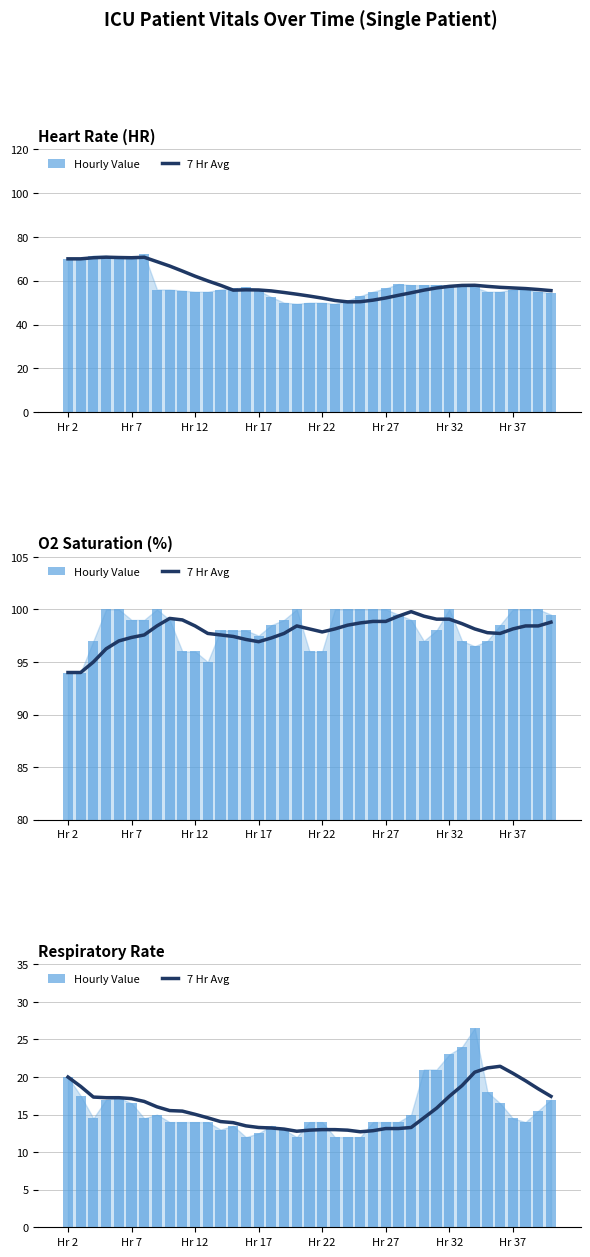

How many values in the 7 Hr Avg series are below 15?

18